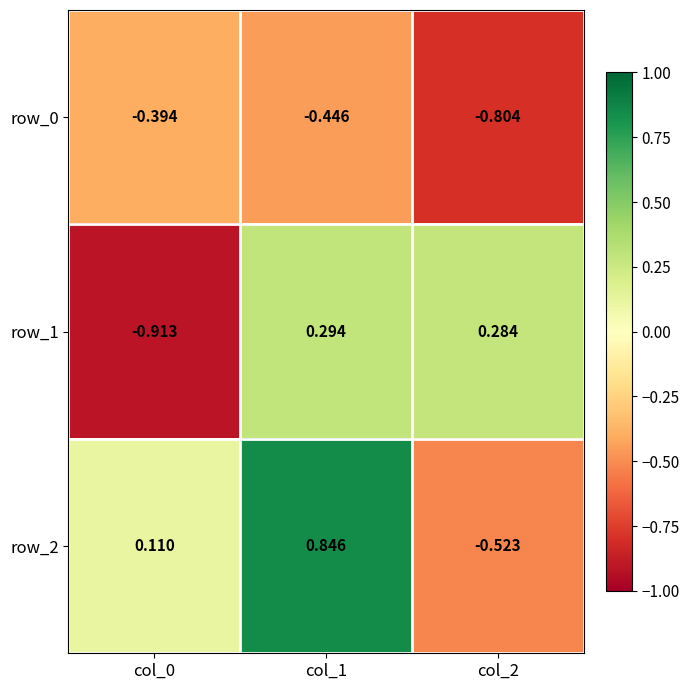

Which series has the largest range (max minus min)?

row_2